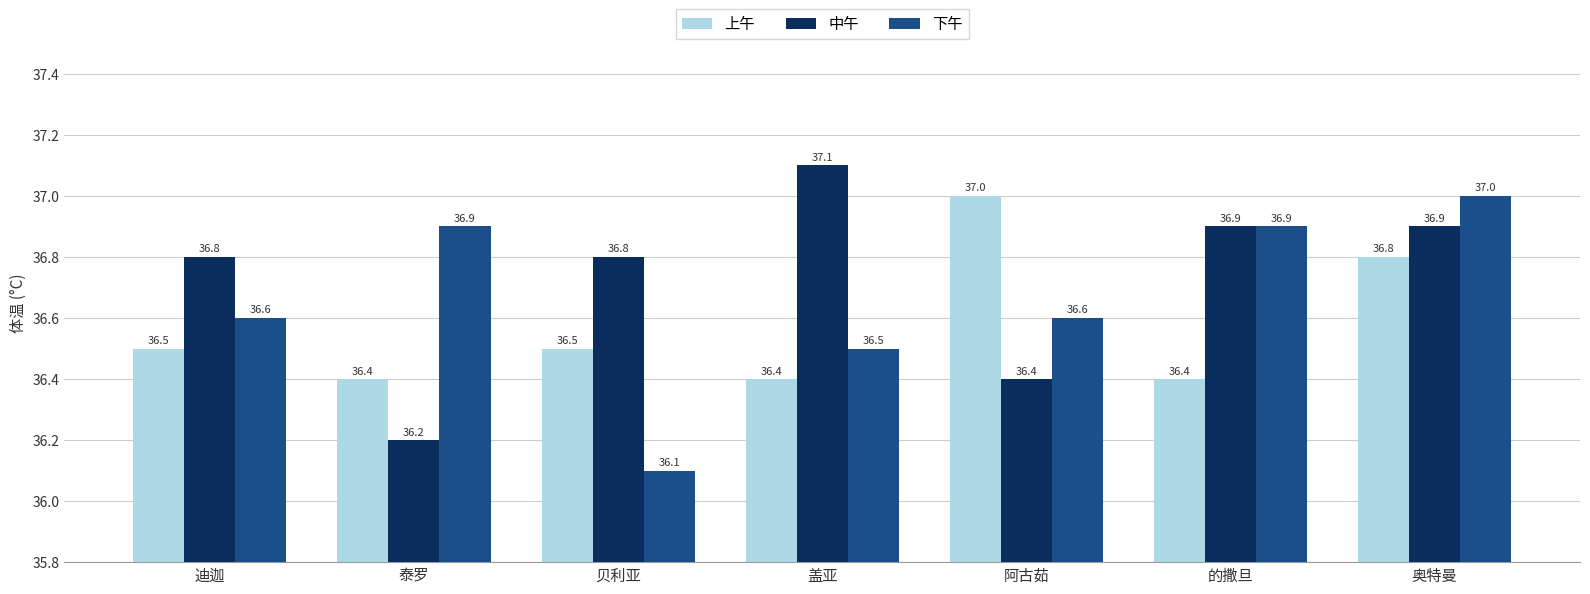

What is the difference between the highest and lowest values at 贝利亚?

0.7